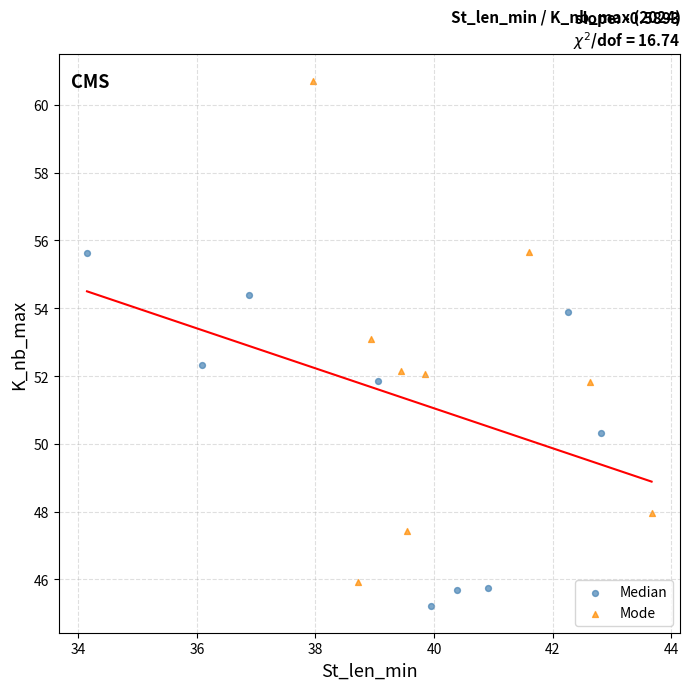

What are all the series names shown in the legend?

Median, Mode